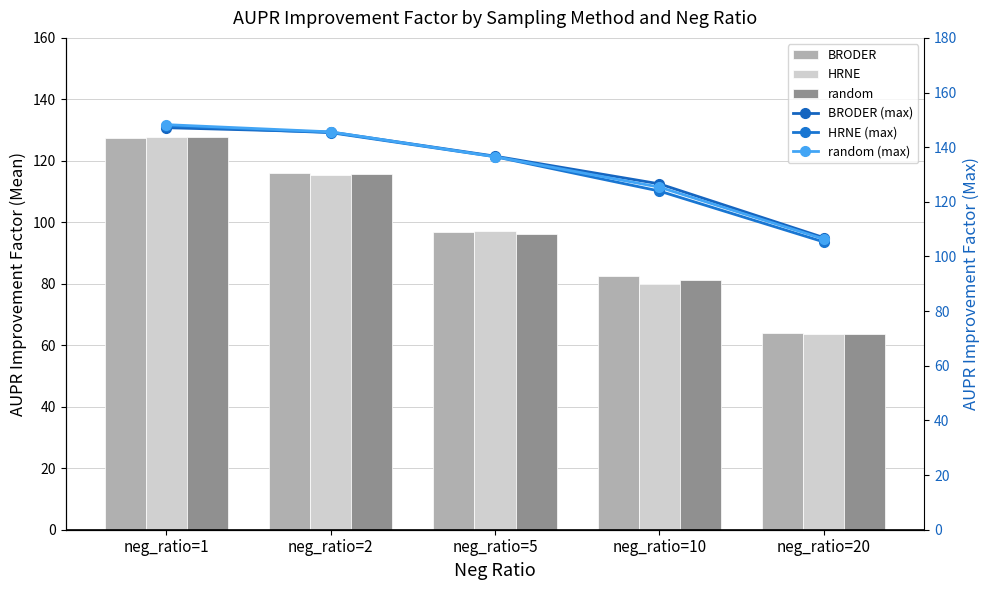

Which category has the lowest value in the HRNE (max) series?

neg_ratio=20